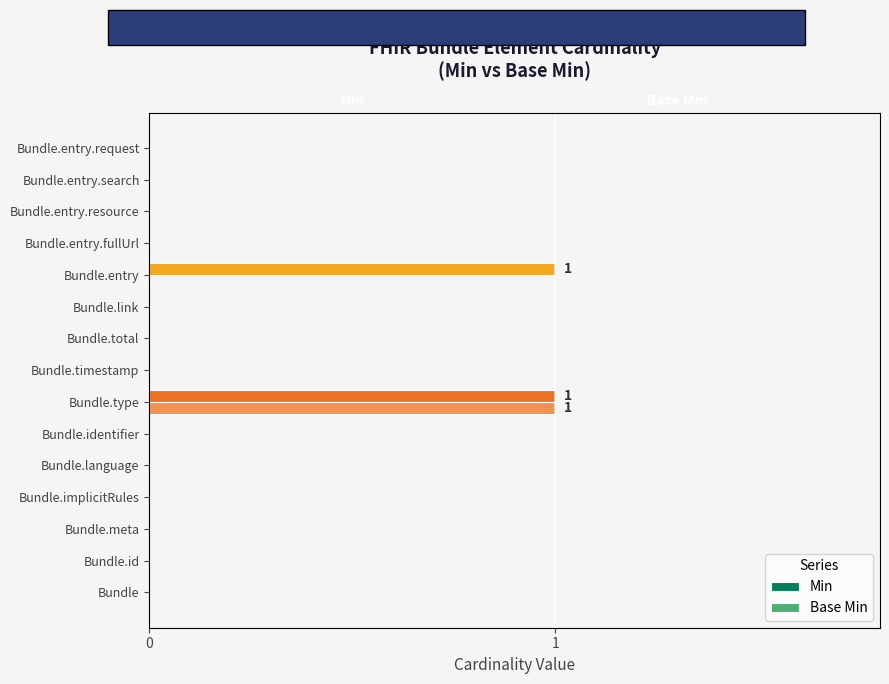

Reading left to right, what are all the values shown in this chart?

Min: 0=0	1=0	2=0	3=0	4=0	5=0	6=1	7=0	8=0	9=0	10=1	11=0	12=0	13=0	14=0
Base Min: 0=0	1=0	2=0	3=0	4=0	5=0	6=1	7=0	8=0	9=0	10=0	11=0	12=0	13=0	14=0